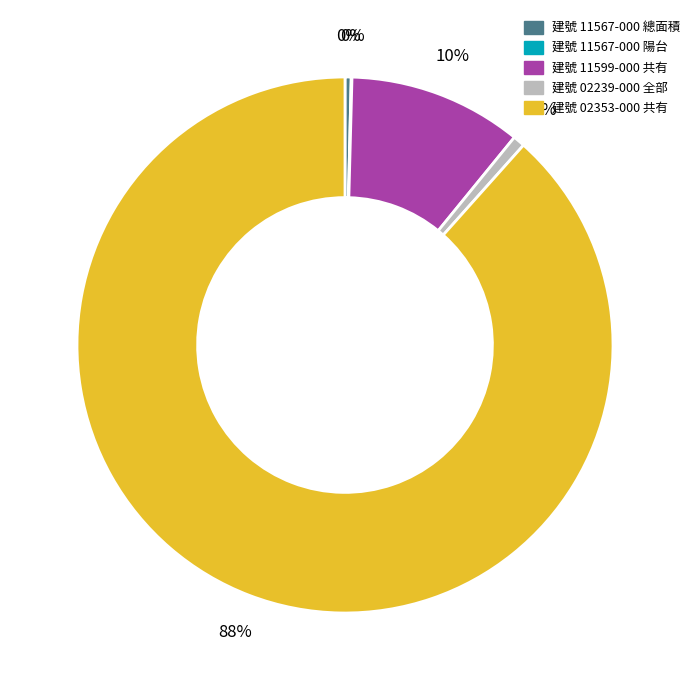

Does any single category account for the majority?

Yes